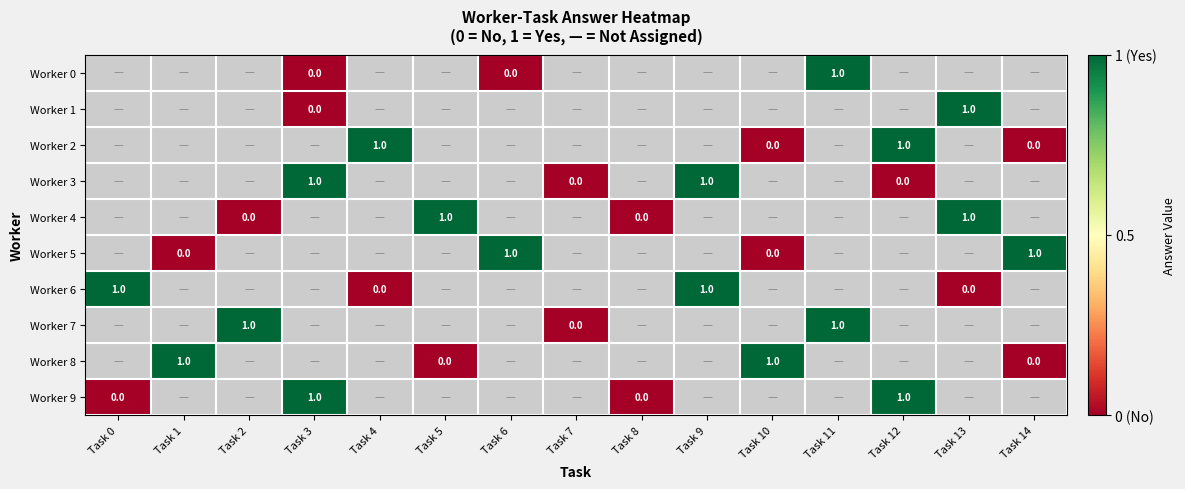

The value of Worker 1 at Task 7 is 0. True or false?

False